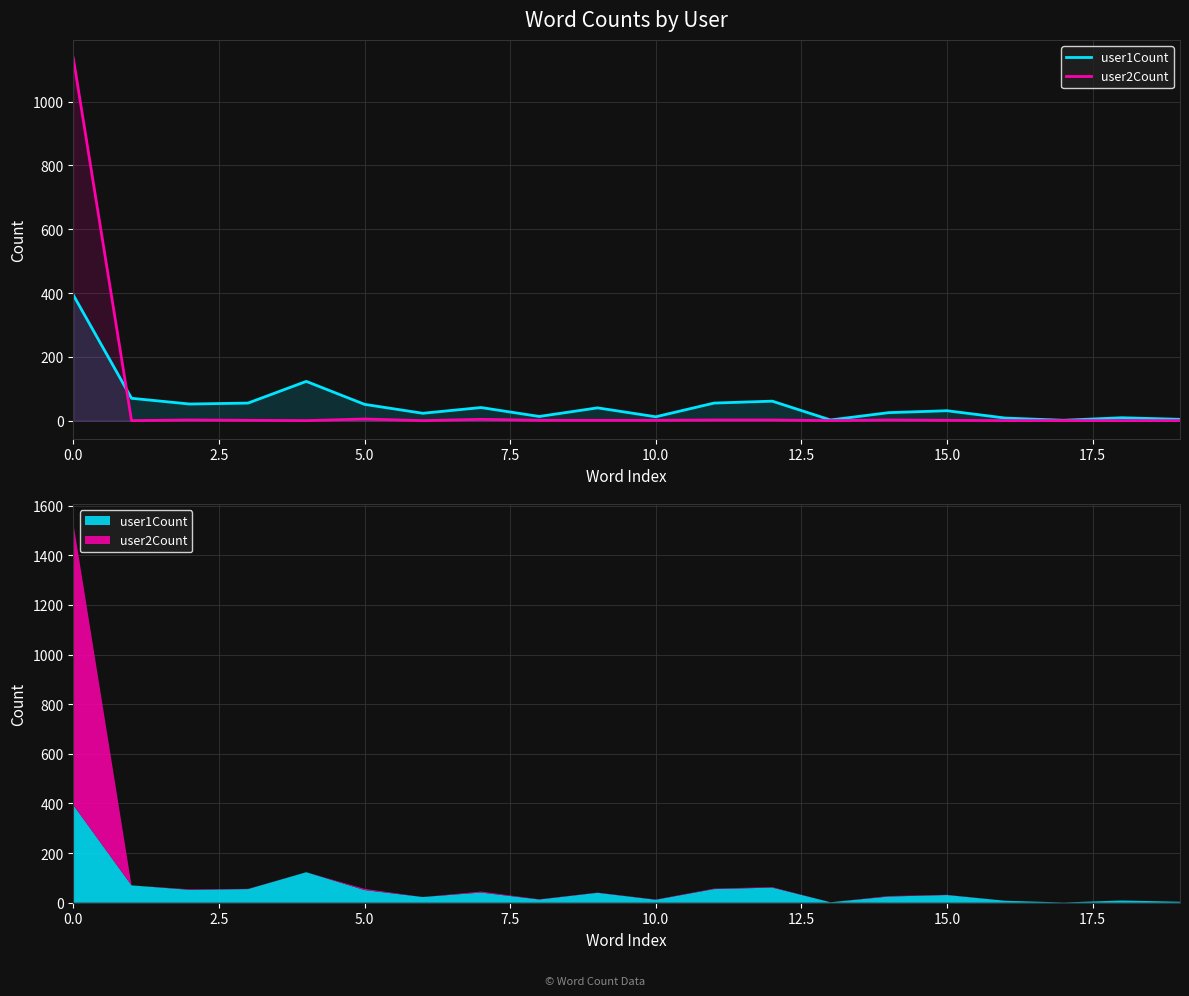

True or false: user1Count has a value of 34 at 14.

False